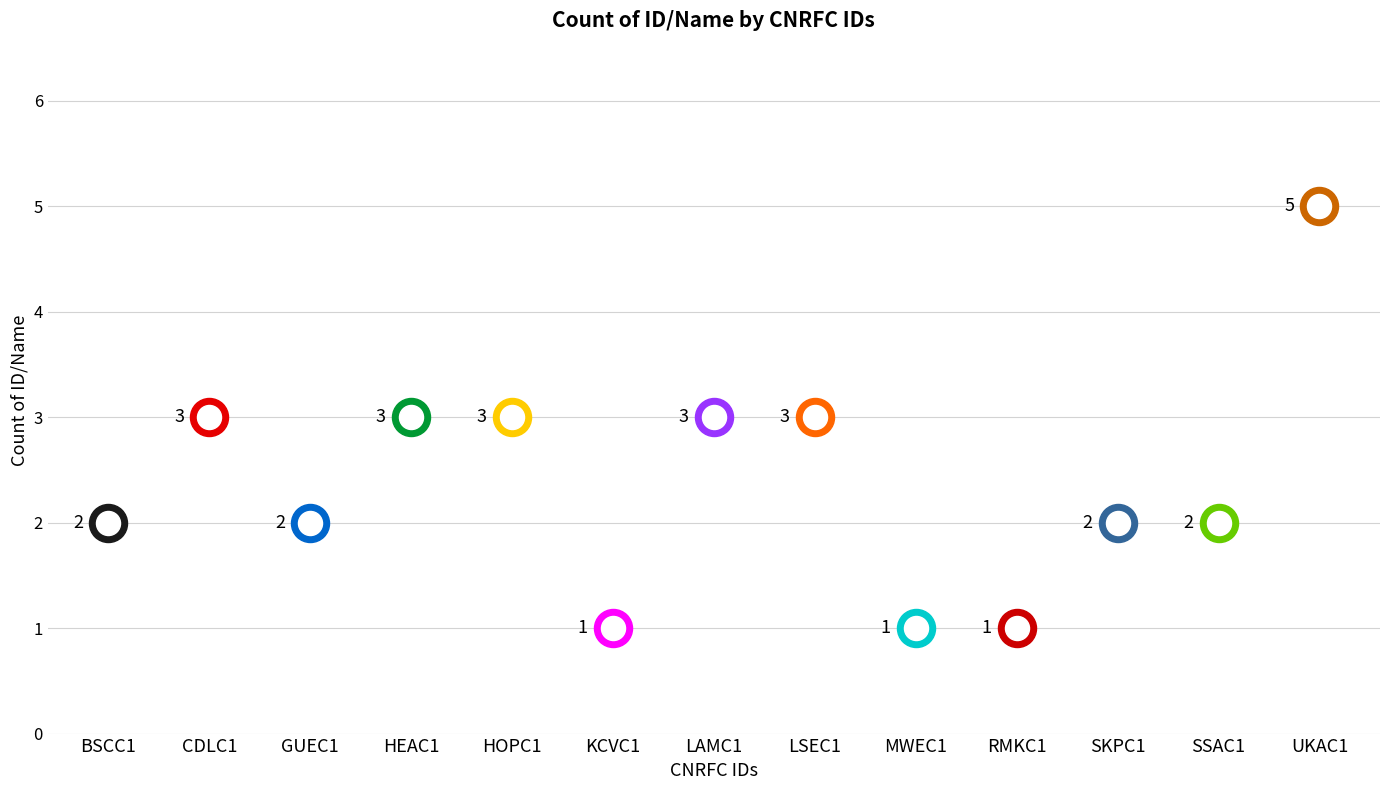

Approximately how many times larger is the value at KCVC1 compared to LAMC1?

0.3